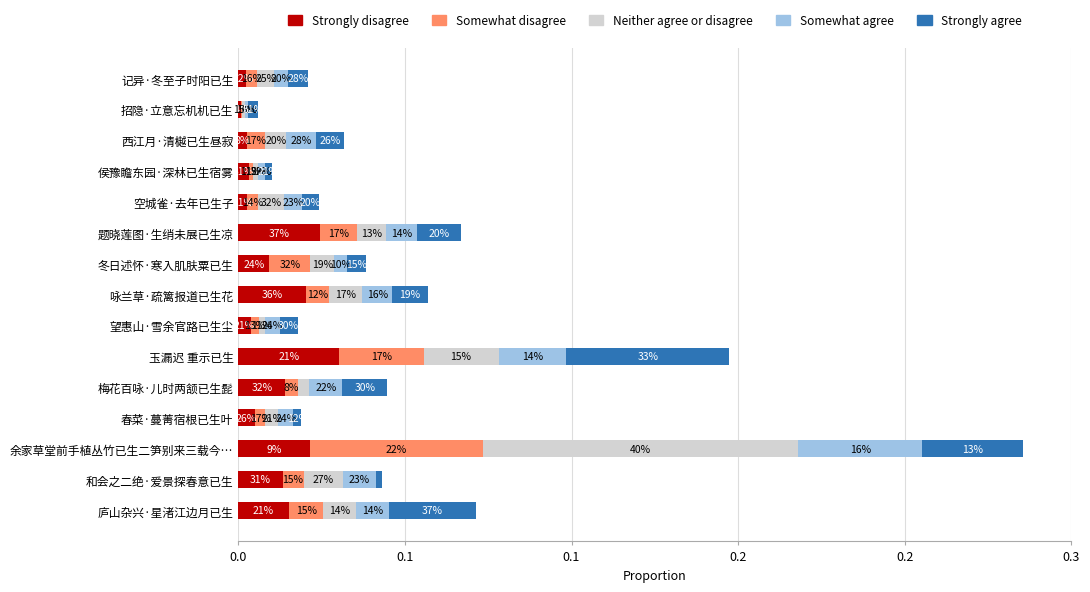

Reading right to left, list all the values displayed in this chart.

Strongly disagree: 0.0	0.0	0.0	0.0	0.0	0.0	0.0	0.0	0.0	0.0	0.0	0.0	0.0	0.0	0.0
Somewhat disagree: 0.0	0.0	0.0	0.0	0.0	0.0	0.0	0.0	0.0	0.0	0.0	0.0	0.1	0.0	0.0
Neither agree or disagree: 0.0	0.0	0.0	0.0	0.0	0.0	0.0	0.0	0.0	0.0	0.0	0.0	0.1	0.0	0.0
Somewhat agree: 0.0	0.0	0.0	0.0	0.0	0.0	0.0	0.0	0.0	0.0	0.0	0.0	0.0	0.0	0.0
Strongly agree: 0.0	0.0	0.0	0.0	0.0	0.0	0.0	0.0	0.0	0.1	0.0	0.0	0.0	0.0	0.0